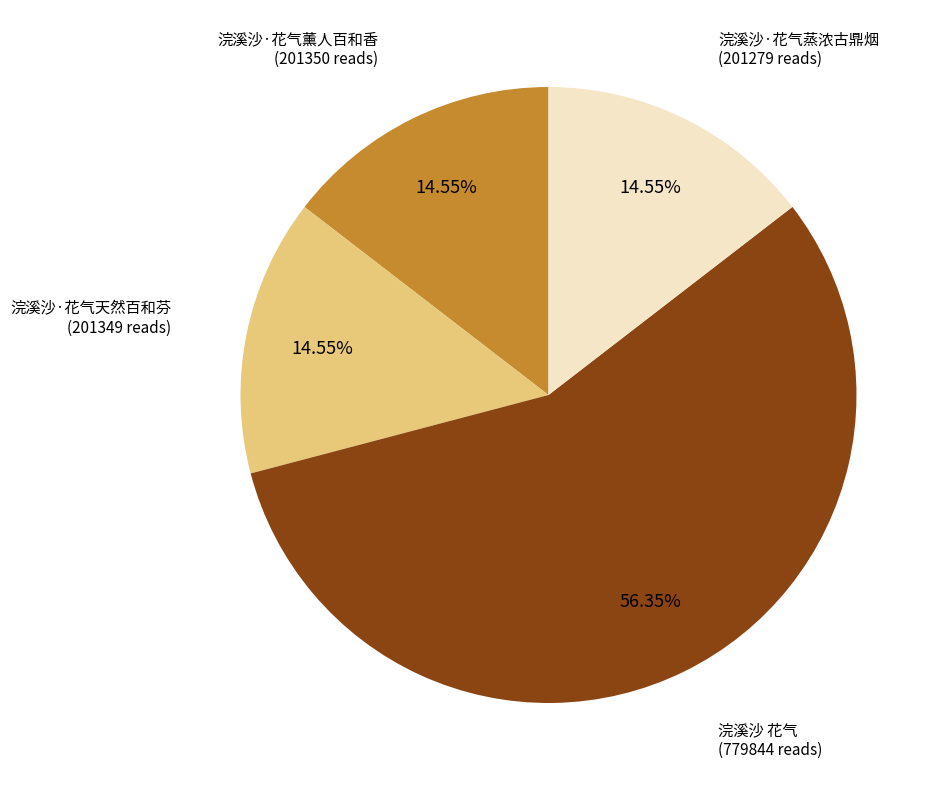

Is there any slice that represents more than half of the pie?

Yes